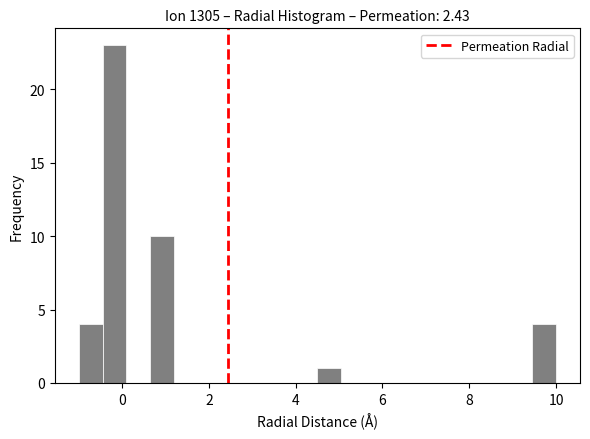

Read against the x-axis, roughly where is the centre of the tallest bar?

-0.2